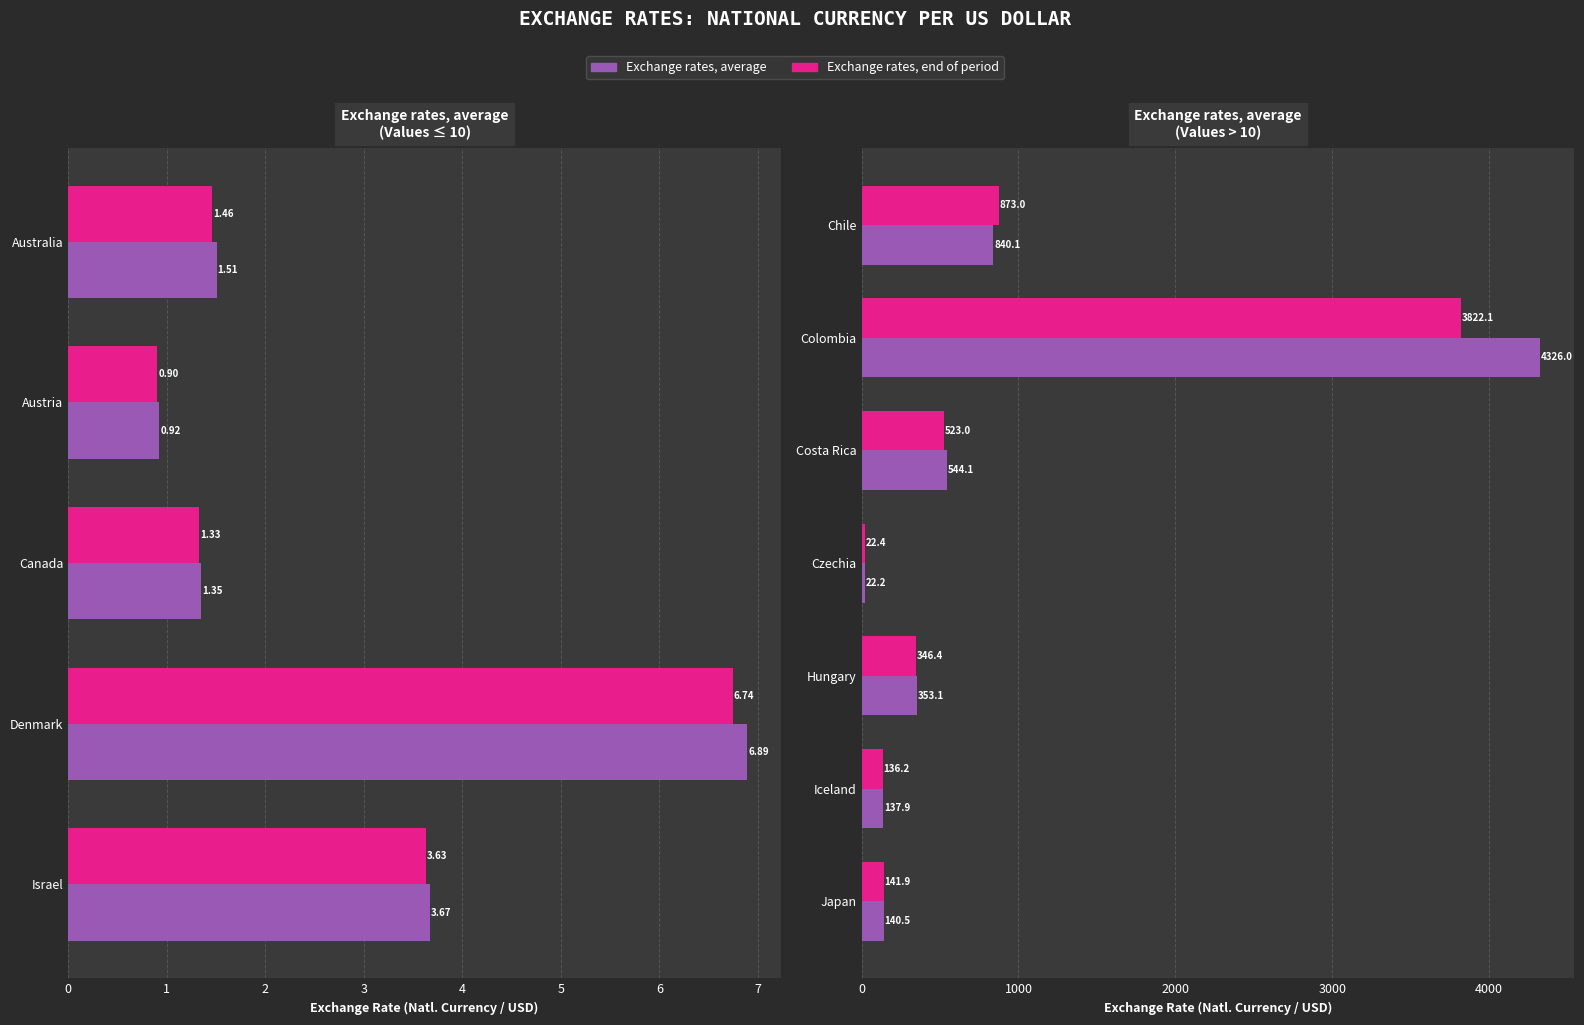

Is it true that Exchange rates, end of period equals 61.4 at Iceland?

False